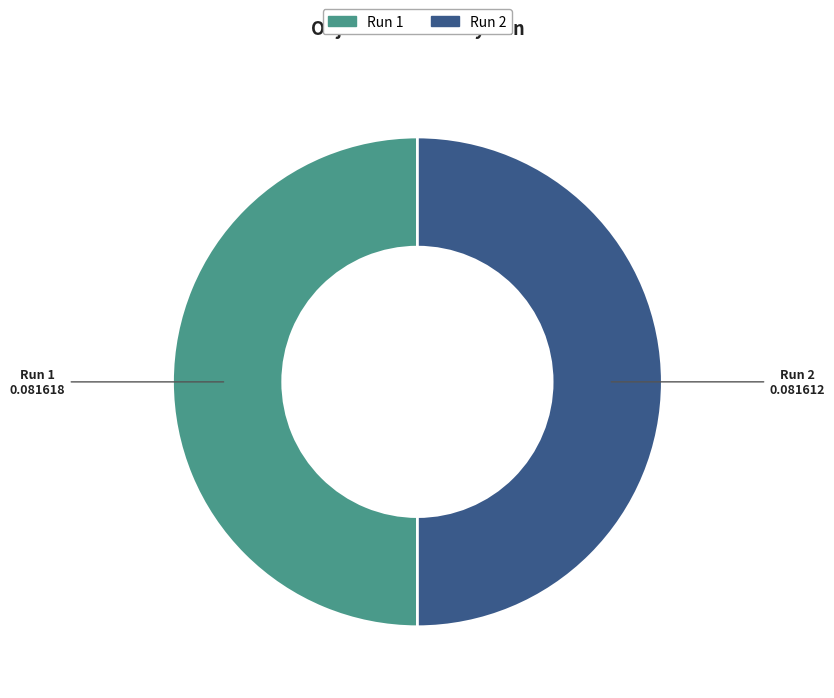

Combined, do Run 2 and Run 1 account for over 50%?

Yes